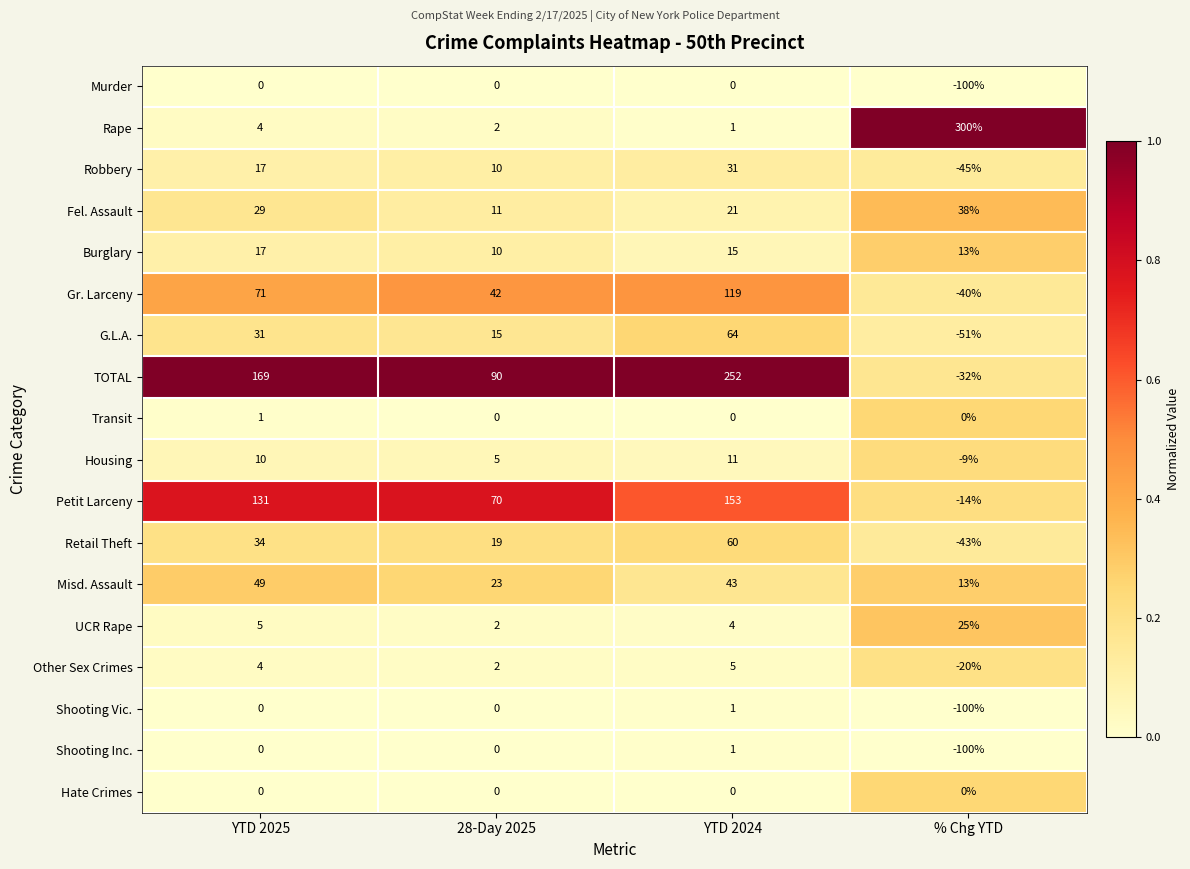

What is the sum of all G.L.A. values?

59